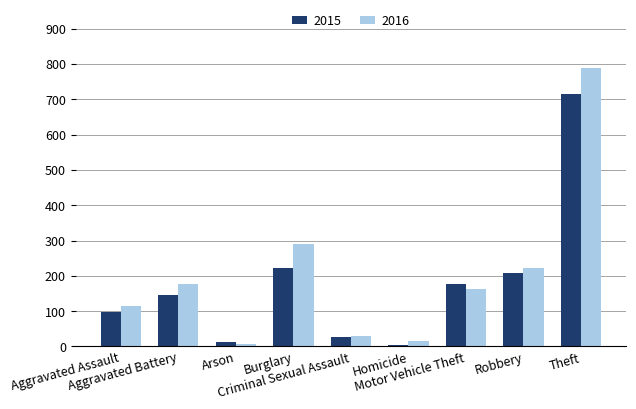

How many distinct data groups are displayed?

2